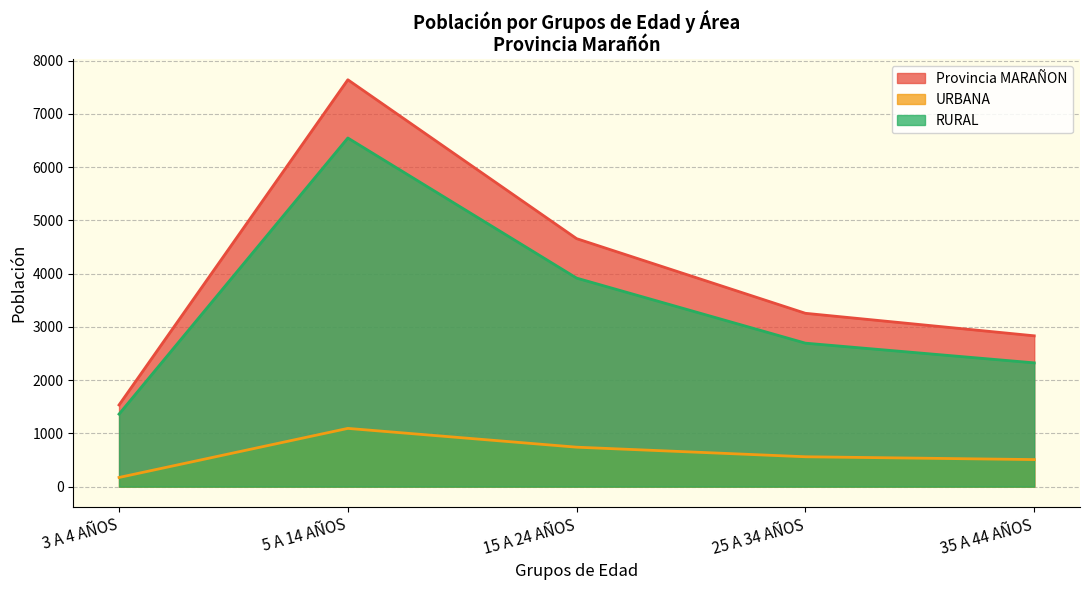

What is the value of the 25 A 34 AÑOS point at the 2nd from the left?

561